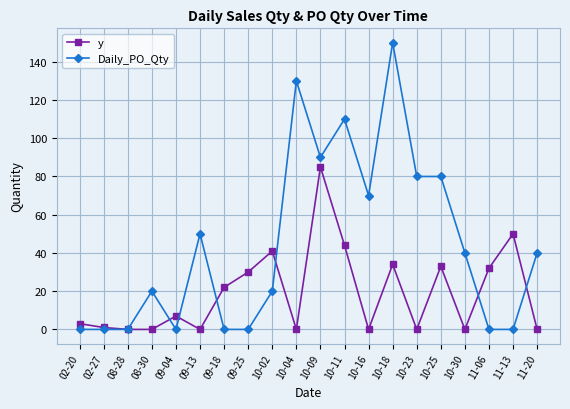

What is the total value across all series at 11-20?

40